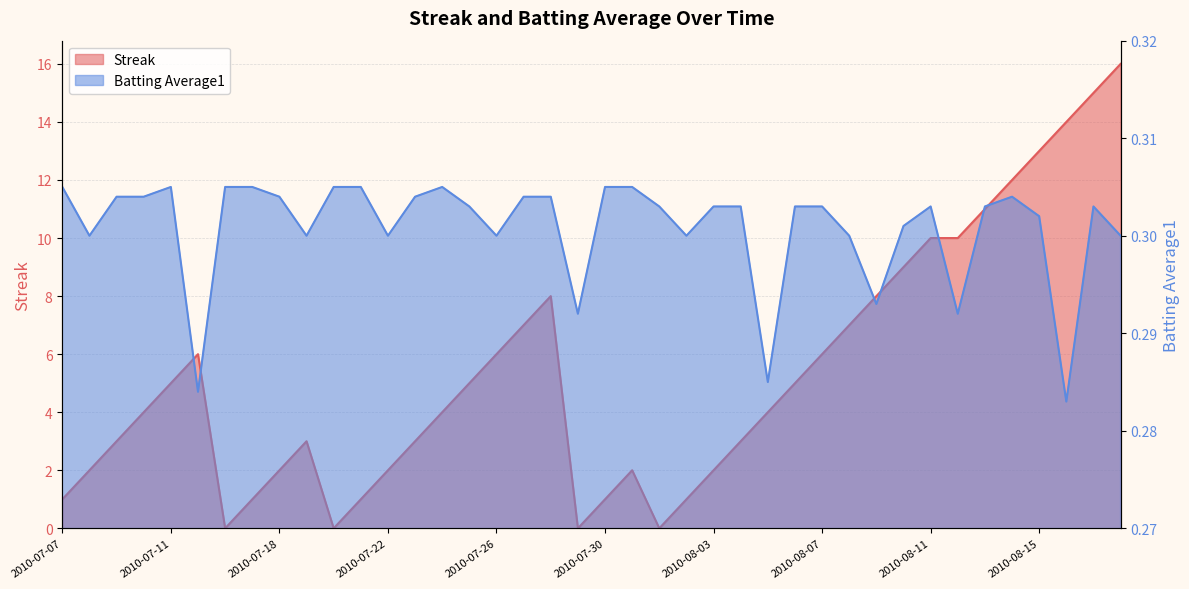

Reading right to left, what are all the values shown in this chart?

Streak: 2010-08-18=16.0	2010-08-17=15.0	2010-08-16=14.0	2010-08-15=13.0	2010-08-14=12.0	2010-08-13=11.0	2010-08-12=10.0	2010-08-11=10.0	2010-08-10=9.0	2010-08-09=8.0	2010-08-08=7.0	2010-08-07=6.0	2010-08-06=5.0	2010-08-05=4.0	2010-08-04=3.0	2010-08-03=2.0	2010-08-02=1.0	2010-08-01=0.0	2010-07-31=2.0	2010-07-30=1.0	2010-07-29=0.0	2010-07-28=8.0	2010-07-27=7.0	2010-07-26=6.0	2010-07-25=5.0	2010-07-24=4.0	2010-07-23=3.0	2010-07-22=2.0	2010-07-21=1.0	2010-07-20=0.0	2010-07-19=3.0	2010-07-18=2.0	2010-07-17=1.0	2010-07-16=0.0	2010-07-15=6.0	2010-07-11=5.0	2010-07-10=4.0	2010-07-09=3.0	2010-07-08=2.0	2010-07-07=1.0
Batting Average1: 2010-08-18=0.3	2010-08-17=0.3	2010-08-16=0.3	2010-08-15=0.3	2010-08-14=0.3	2010-08-13=0.3	2010-08-12=0.3	2010-08-11=0.3	2010-08-10=0.3	2010-08-09=0.3	2010-08-08=0.3	2010-08-07=0.3	2010-08-06=0.3	2010-08-05=0.3	2010-08-04=0.3	2010-08-03=0.3	2010-08-02=0.3	2010-08-01=0.3	2010-07-31=0.3	2010-07-30=0.3	2010-07-29=0.3	2010-07-28=0.3	2010-07-27=0.3	2010-07-26=0.3	2010-07-25=0.3	2010-07-24=0.3	2010-07-23=0.3	2010-07-22=0.3	2010-07-21=0.3	2010-07-20=0.3	2010-07-19=0.3	2010-07-18=0.3	2010-07-17=0.3	2010-07-16=0.3	2010-07-15=0.3	2010-07-11=0.3	2010-07-10=0.3	2010-07-09=0.3	2010-07-08=0.3	2010-07-07=0.3